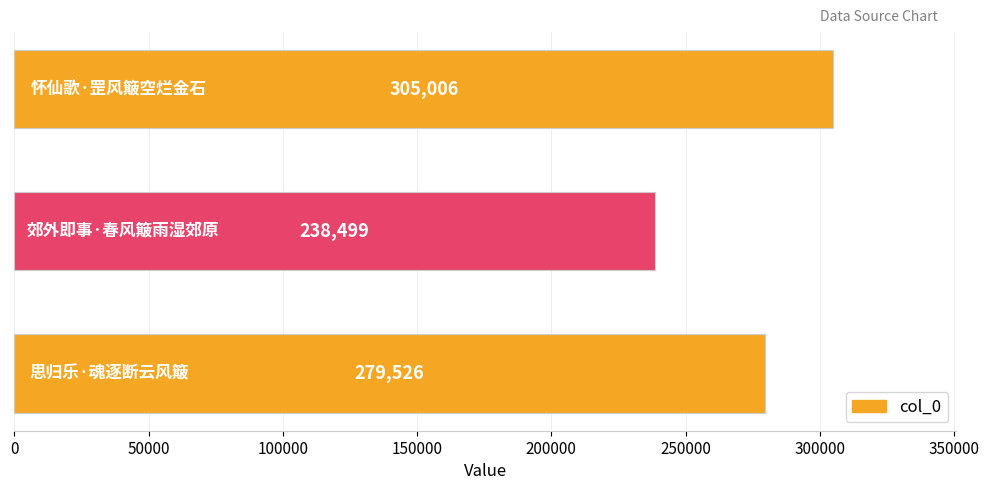

What is the smallest value displayed?

238499